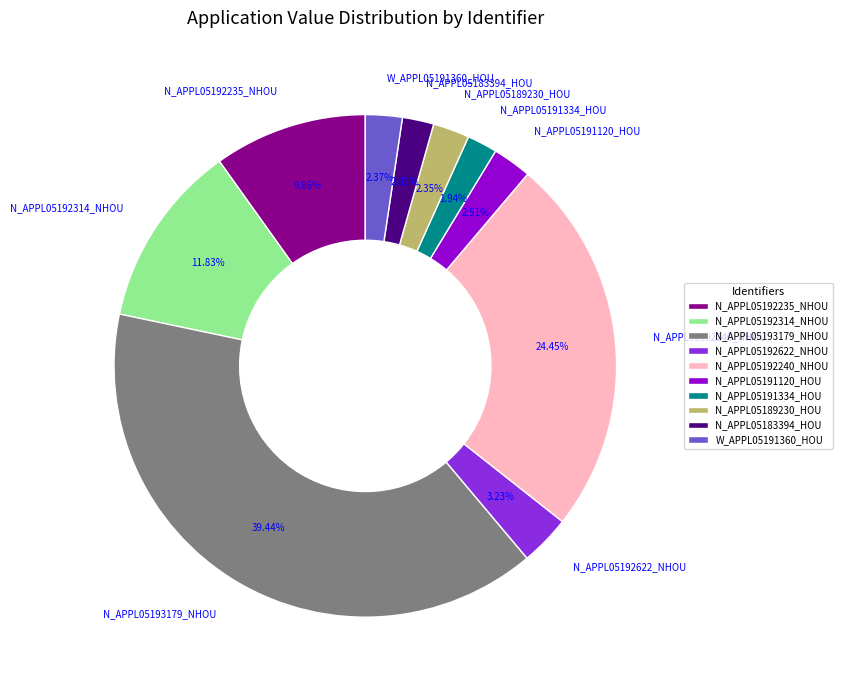

To the nearest percent, what is the combined percentage of N_APPL05191120_HOU and N_APPL05192235_NHOU?

12%